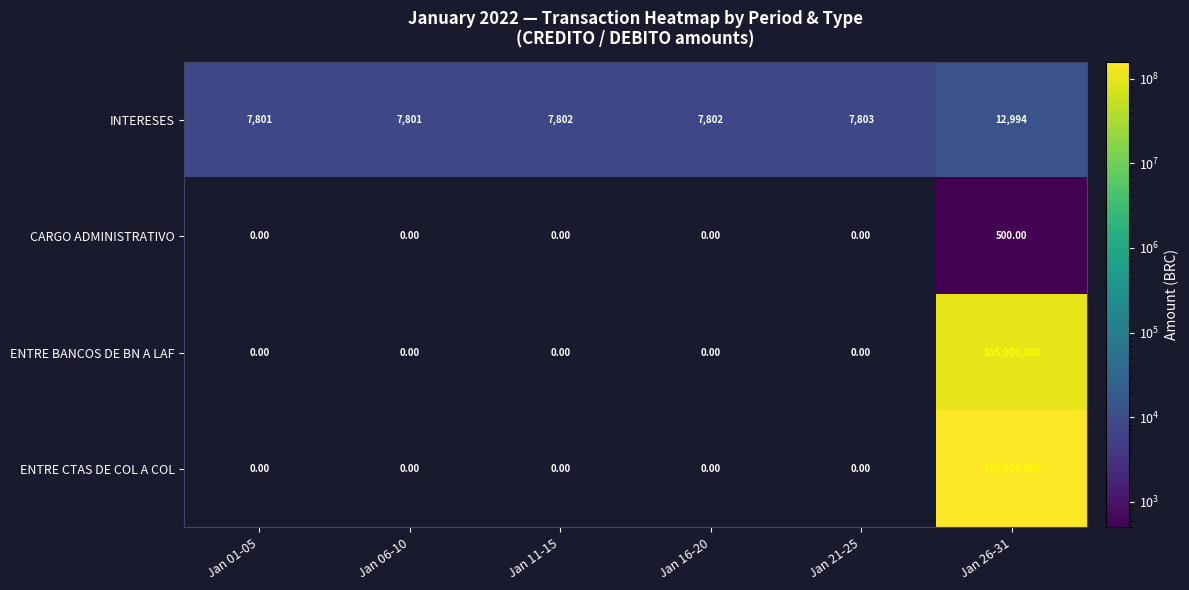

What is the average value of the INTERESES series?

8667